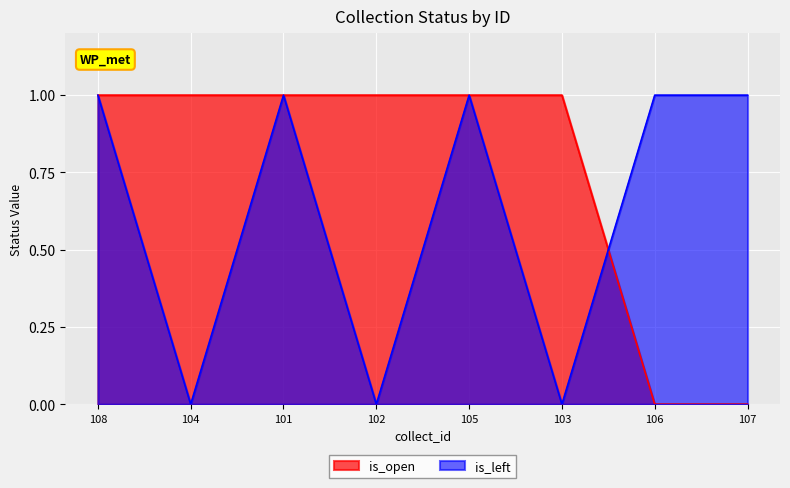

Reading left to right, list all the values displayed in this chart.

is_open: 108=1	104=1	101=1	102=1	105=1	103=1	106=0	107=0
is_left: 108=1	104=0	101=1	102=0	105=1	103=0	106=1	107=1